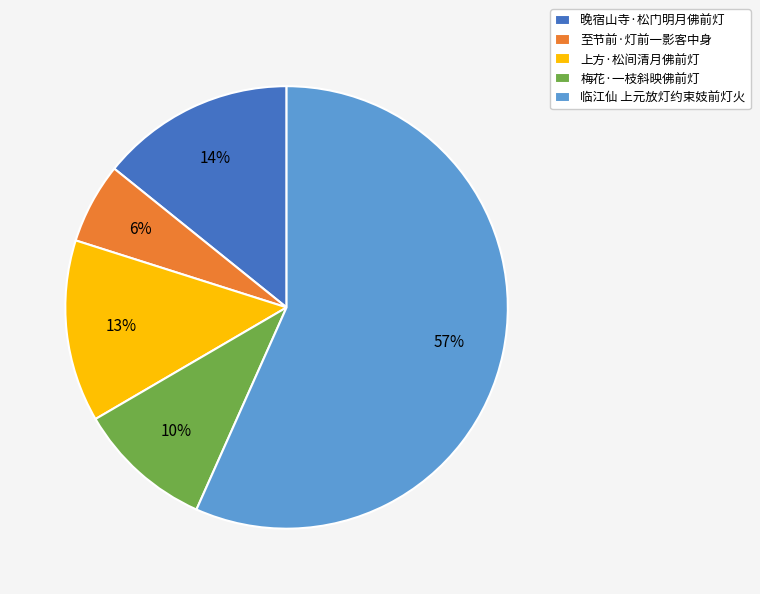

To the nearest percent, what percentage of the pie is 上方·松间清月佛前灯?

13%